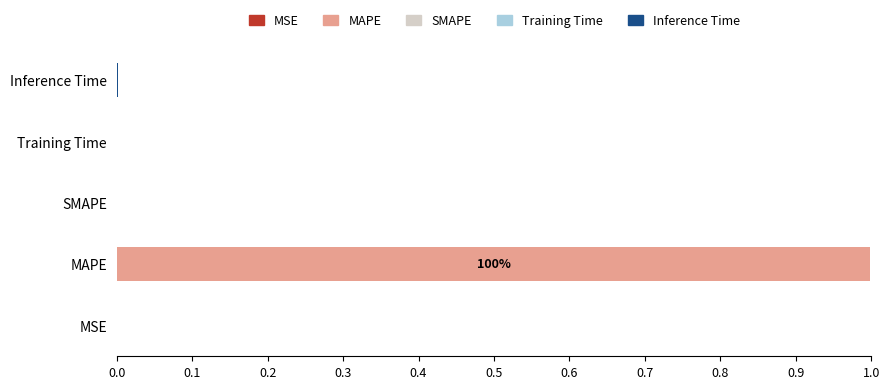

At which category is the sum across all series the highest?

MAPE